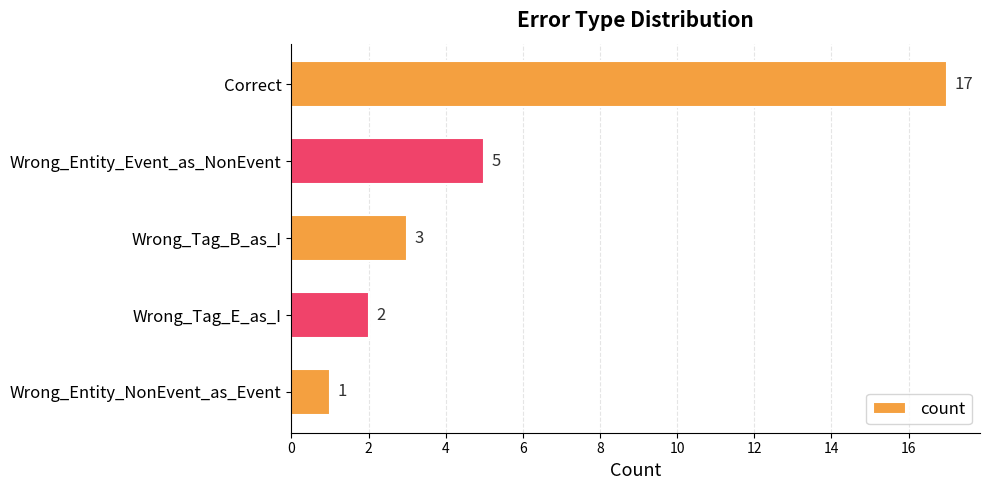

The value at Wrong_Entity_NonEvent_as_Event is 1. True or false?

True